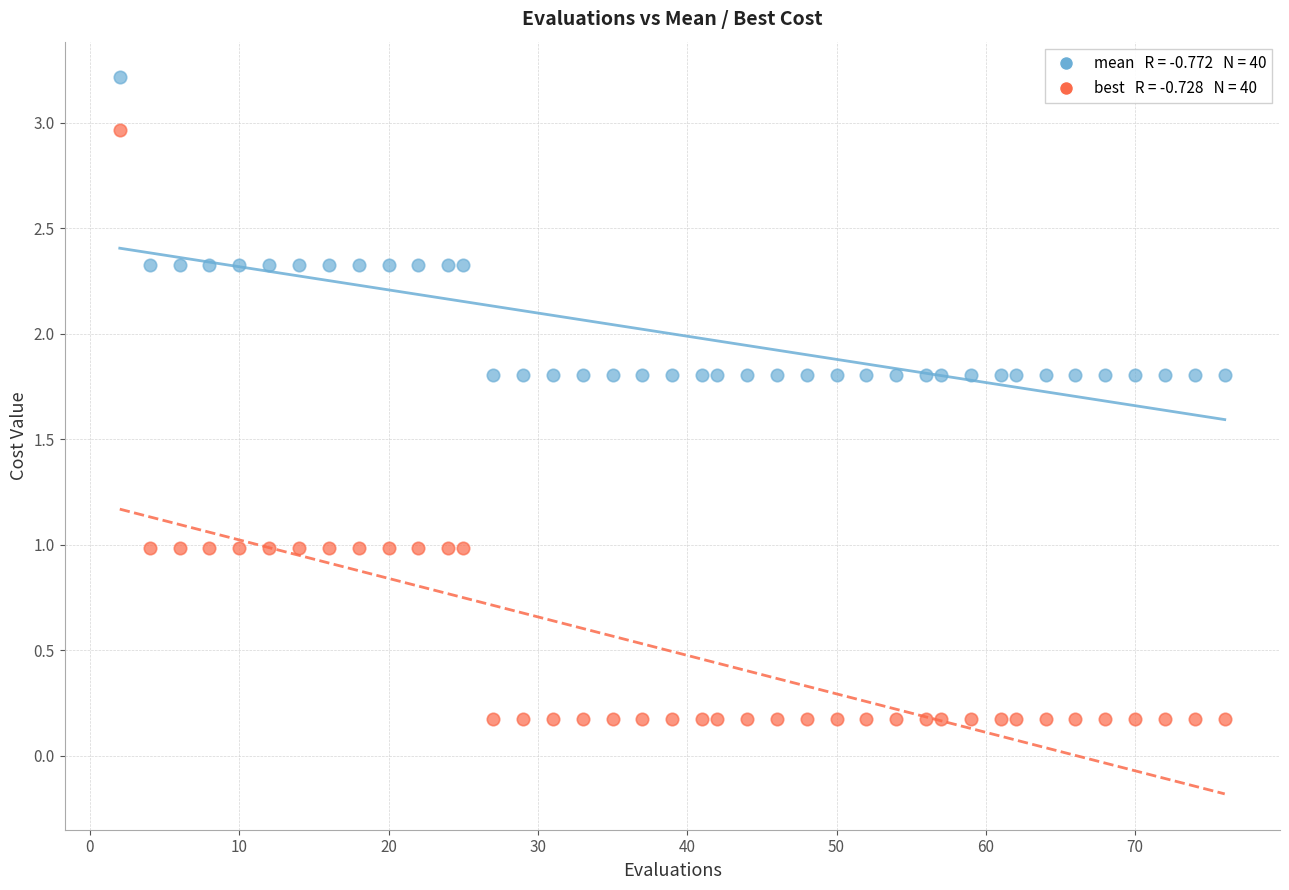

Across all data points, what is the range of X values (max minus min)?

74.0